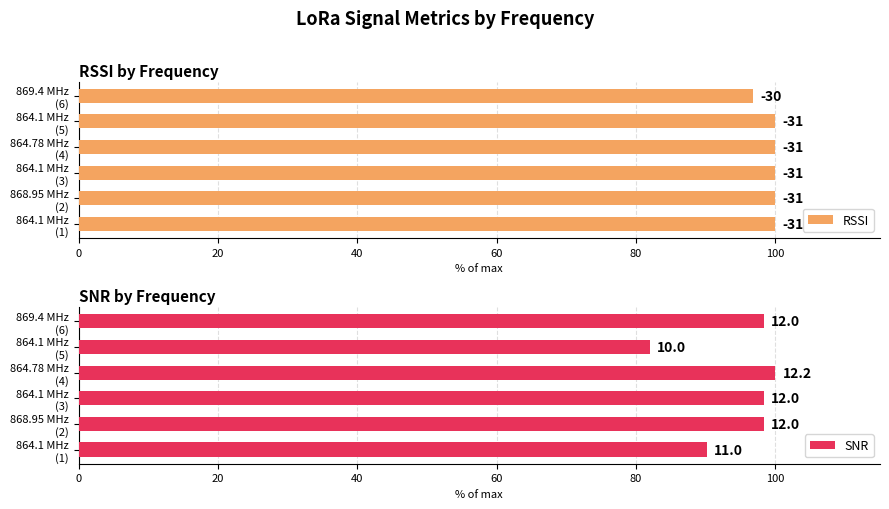

At how many categories does at least one series exceed 86?

6